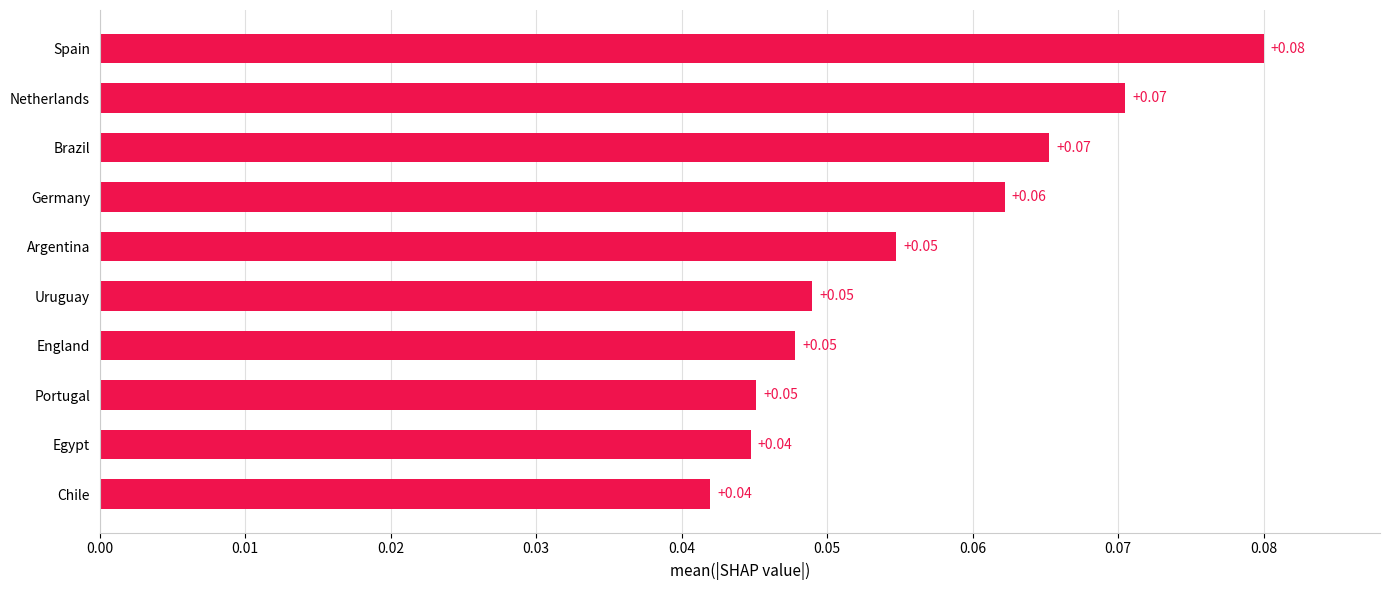

Between Chile and Uruguay, which is larger?

Uruguay